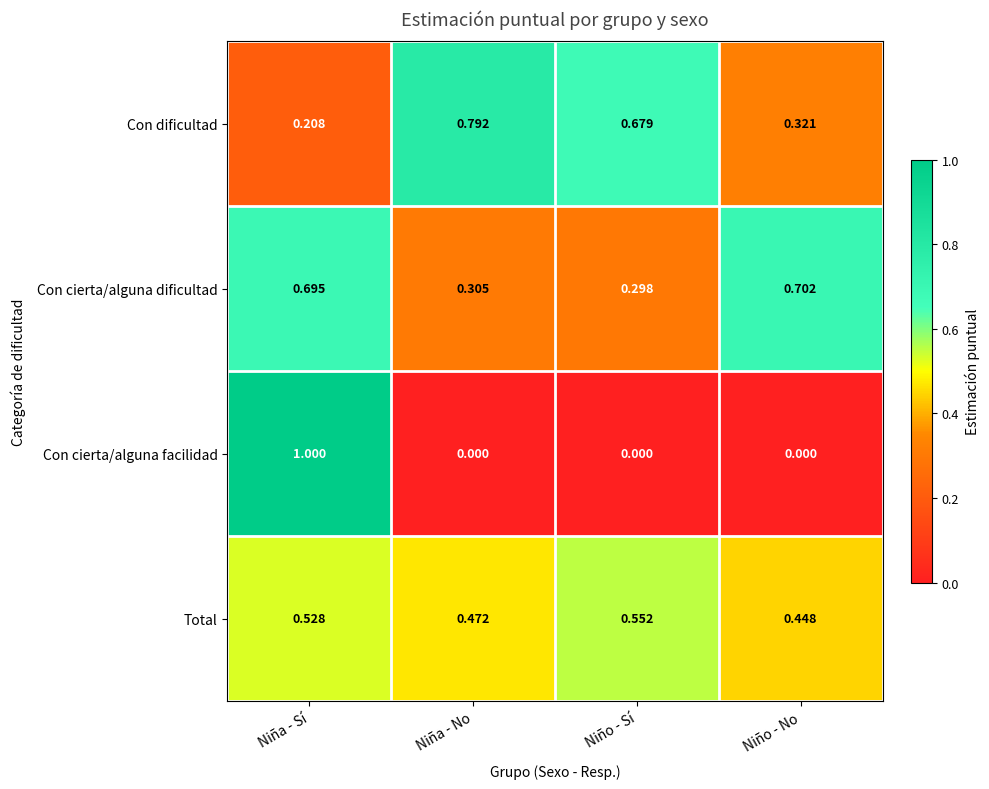

At which category is the sum across all series the highest?

Niña - Sí